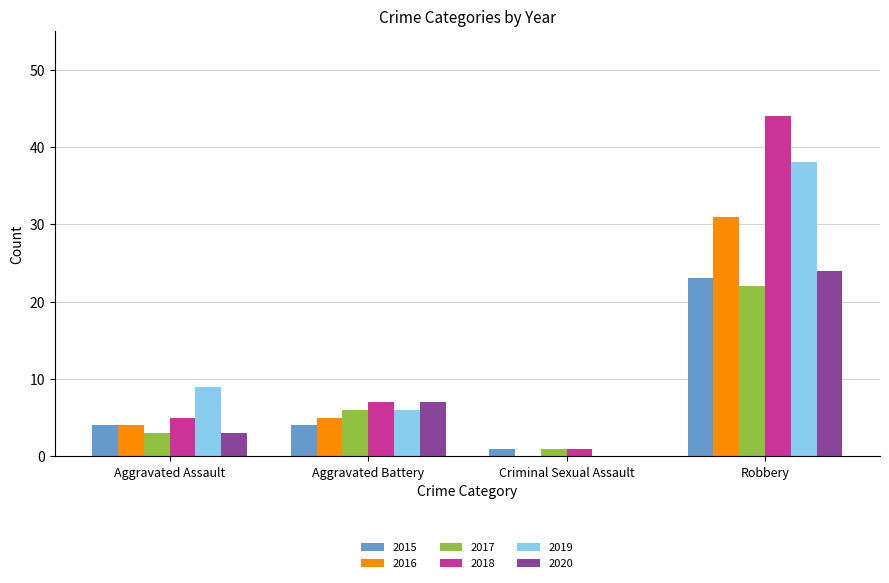

Reading left to right, extract all data points from this chart.

2015: Aggravated Assault=4	Aggravated Battery=4	Criminal Sexual Assault=1	Robbery=23
2016: Aggravated Assault=4	Aggravated Battery=5	Criminal Sexual Assault=0	Robbery=31
2017: Aggravated Assault=3	Aggravated Battery=6	Criminal Sexual Assault=1	Robbery=22
2018: Aggravated Assault=5	Aggravated Battery=7	Criminal Sexual Assault=1	Robbery=44
2019: Aggravated Assault=9	Aggravated Battery=6	Criminal Sexual Assault=0	Robbery=38
2020: Aggravated Assault=3	Aggravated Battery=7	Criminal Sexual Assault=0	Robbery=24